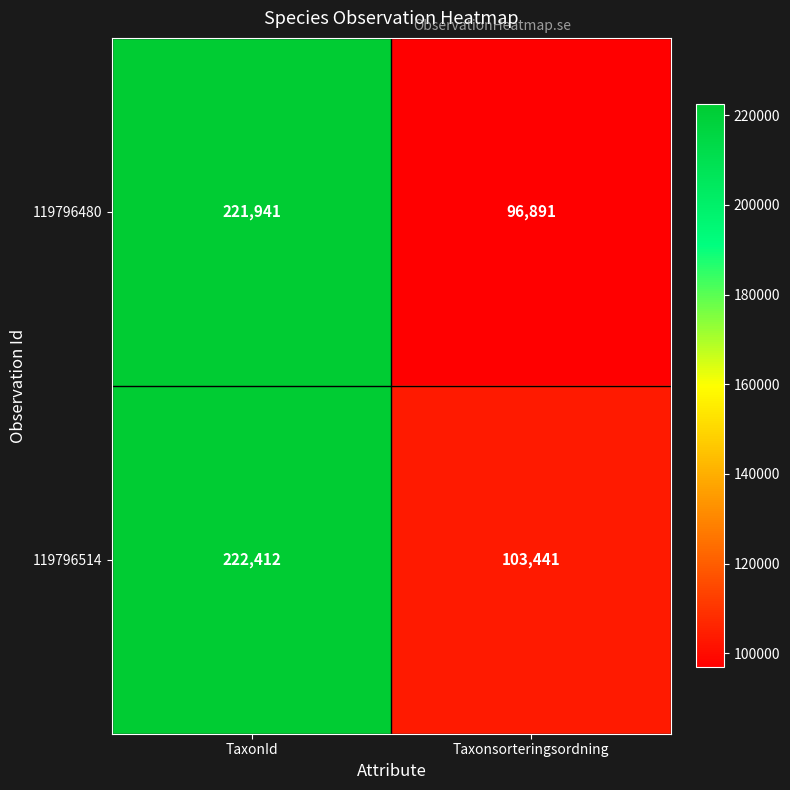

Reading left to right, extract all data points from this chart.

119796480: 221941	96891
119796514: 222412	103441